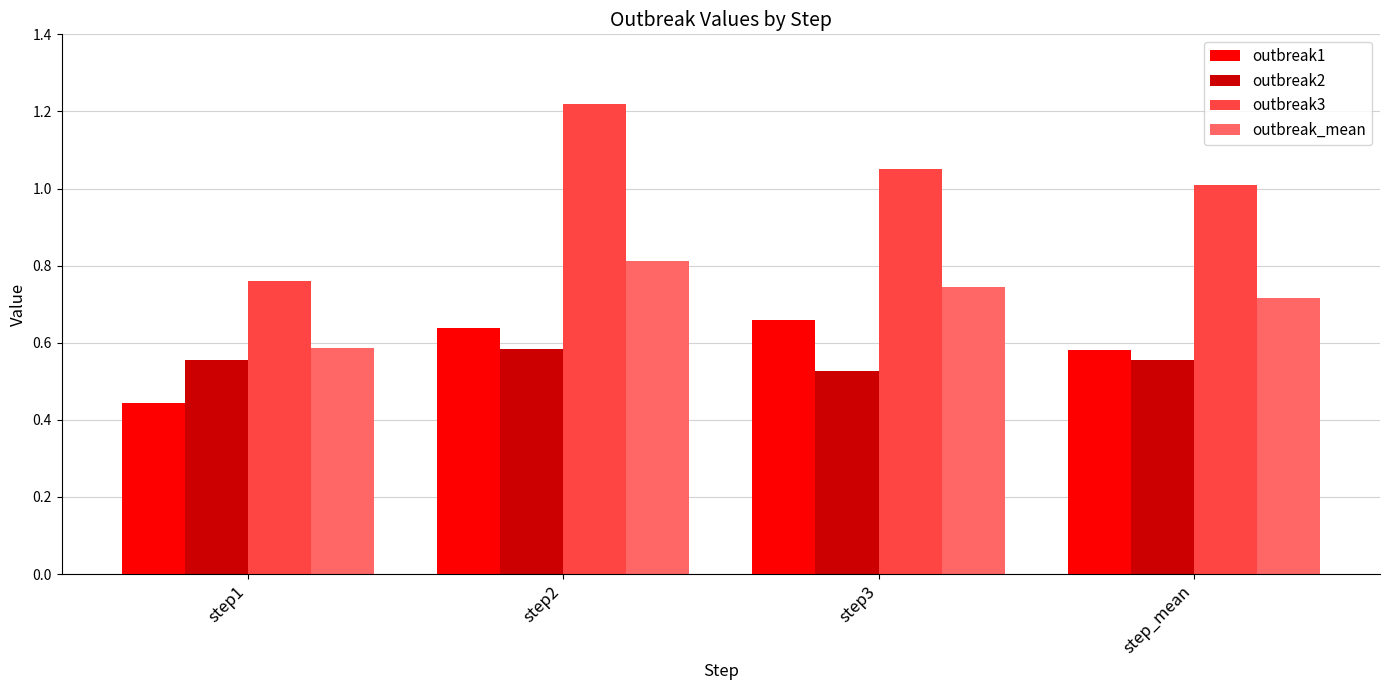

What is the label of the 2nd bar from the left?

step2